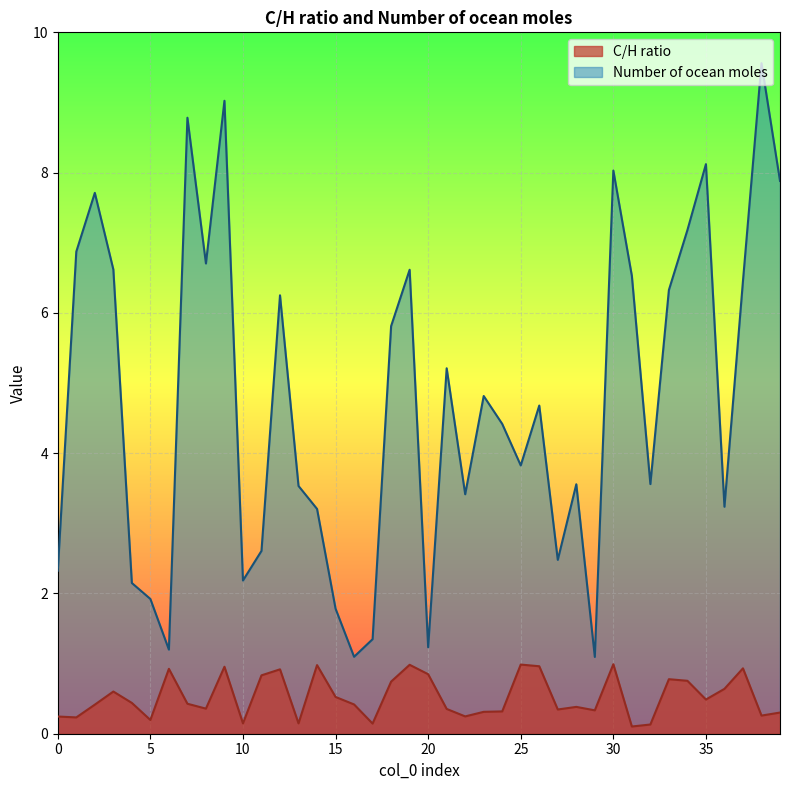

What is the minimum value for C/H ratio?

0.1